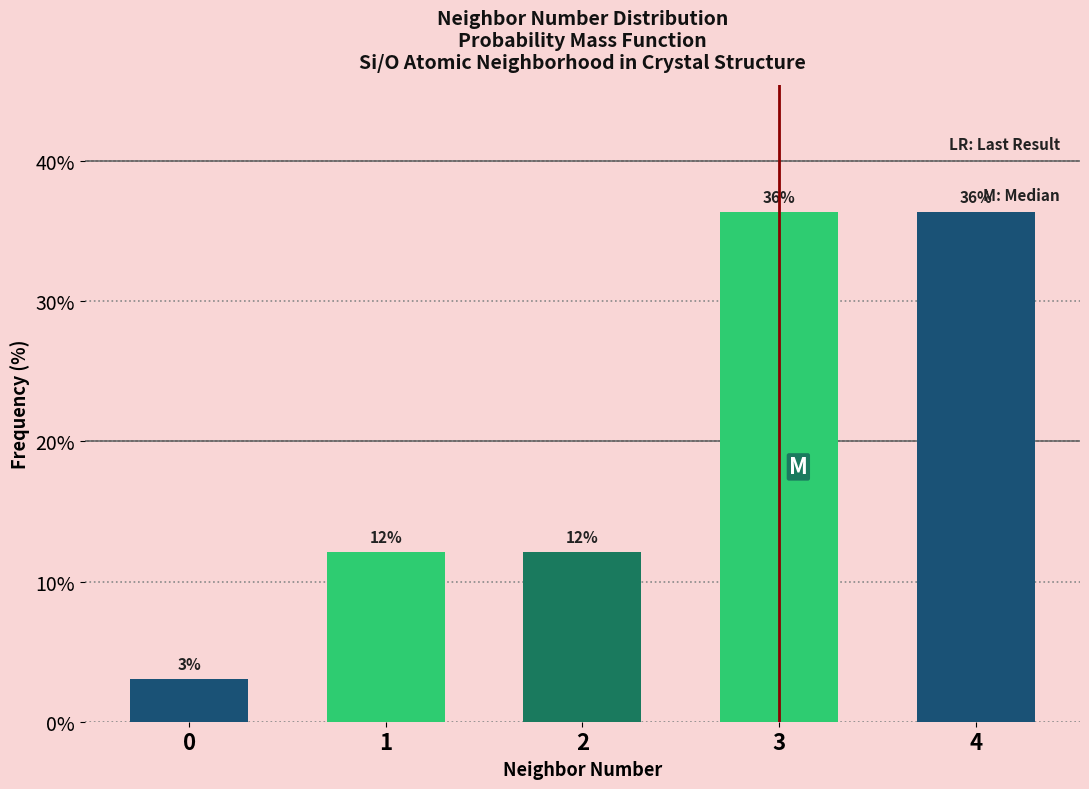

Are the bars horizontal?

No